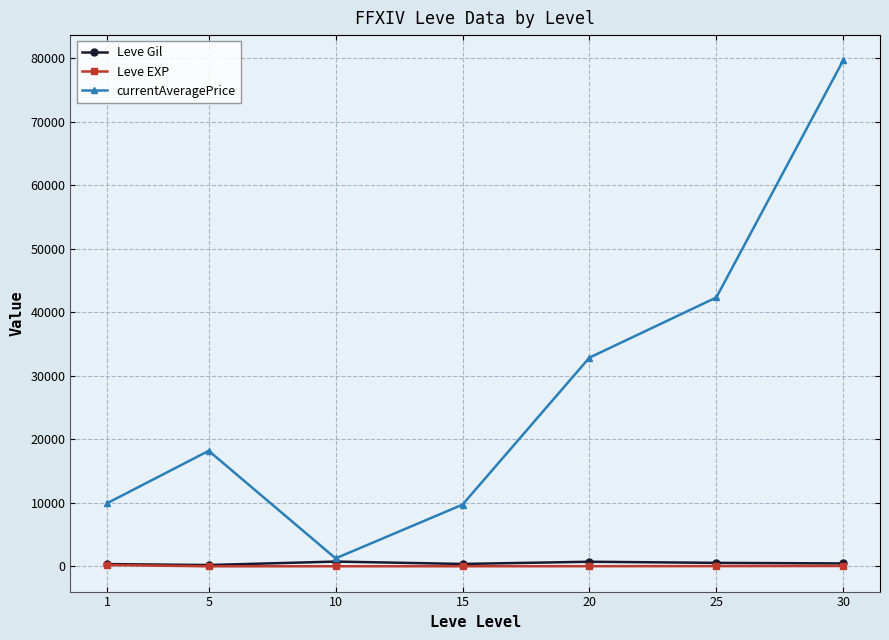

What is the value of the Leve Gil point at the 6th from the left?

545.0